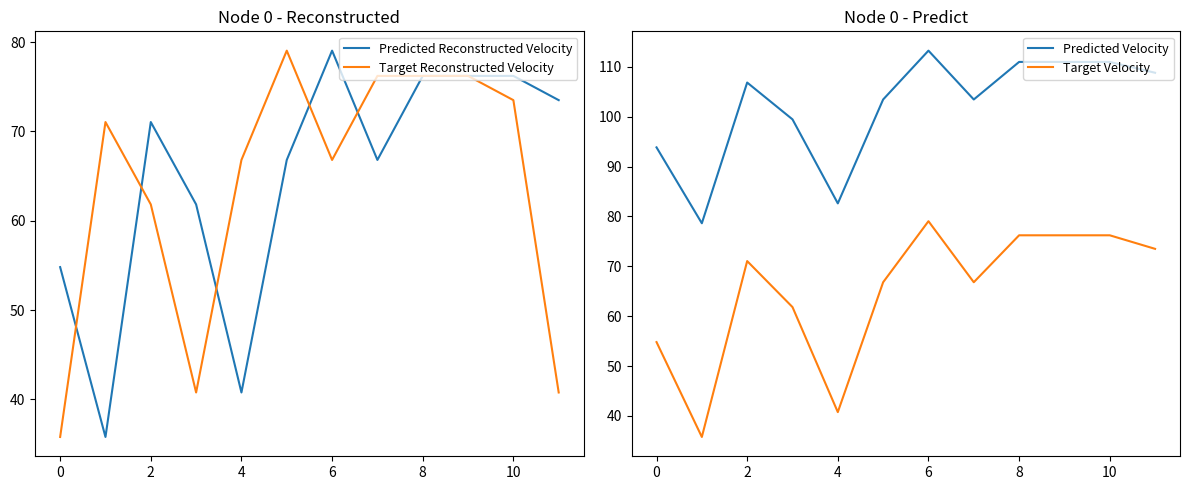

True or false: Target Reconstructed Velocity has a value of 76.2 at 8.

True